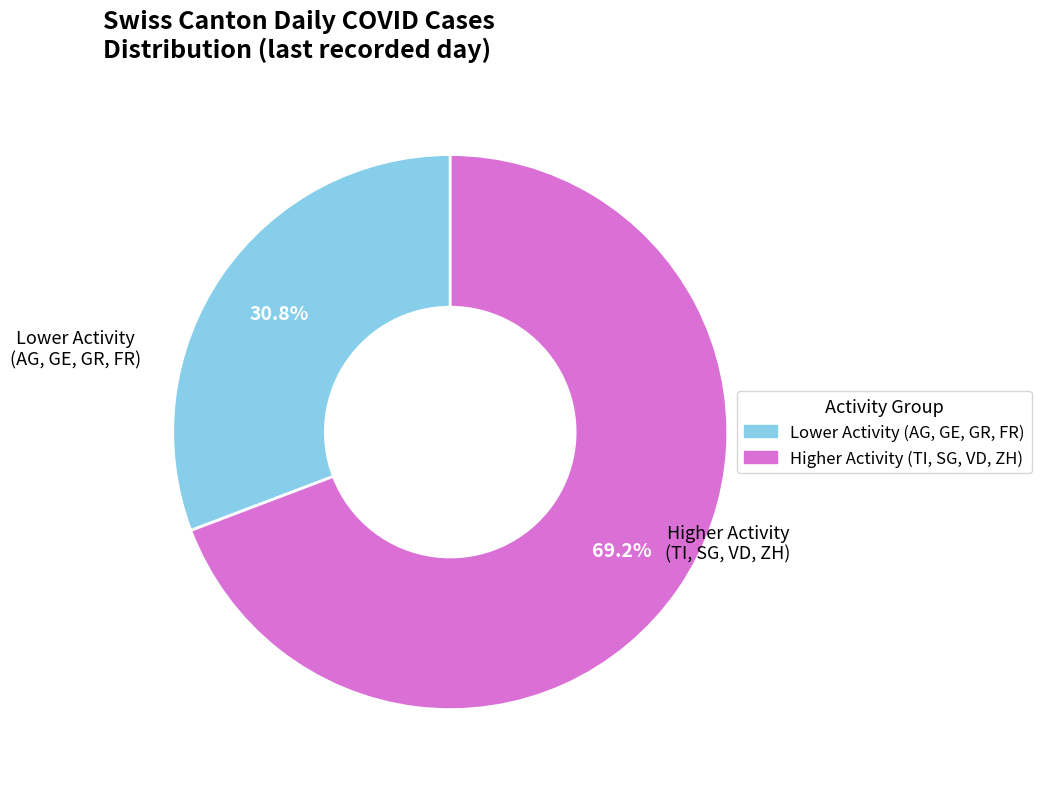

Is there any slice that represents more than half of the pie?

Yes